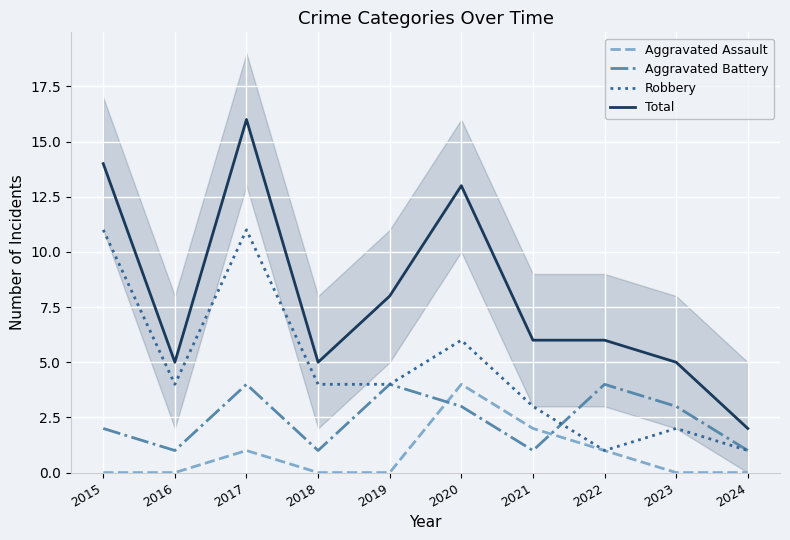

The Robbery series shows 1 at 2023. True or false?

False